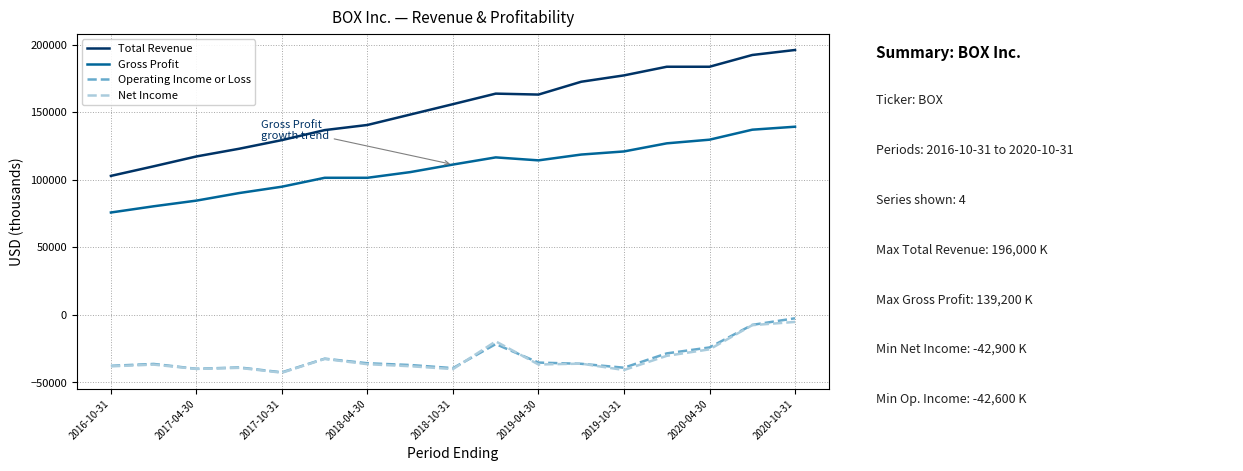

What is the lowest value of the Operating Income or Loss series?

-42600